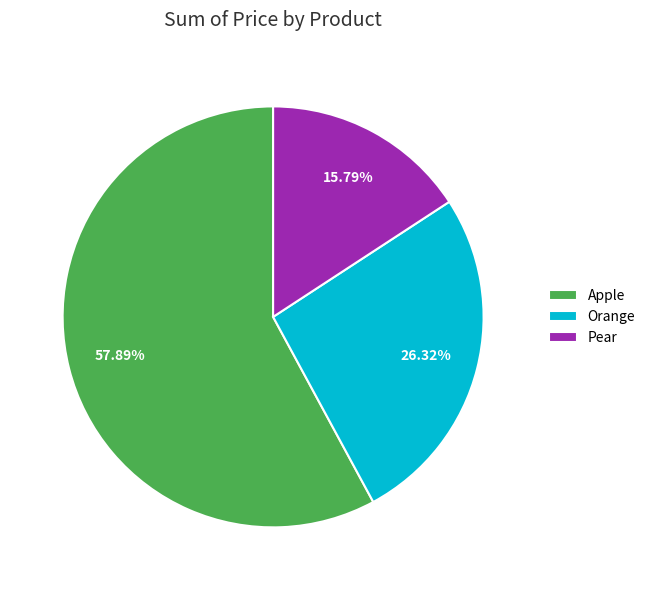

Is Pear the majority of the pie?

No